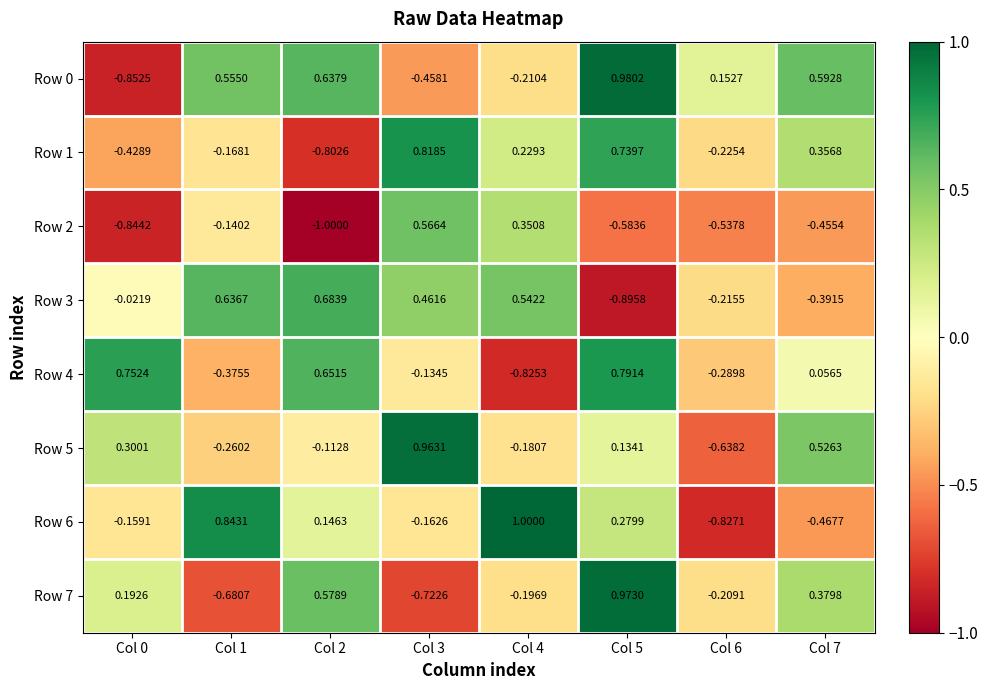

What is the difference between the highest and lowest values at Col 6?

1.0